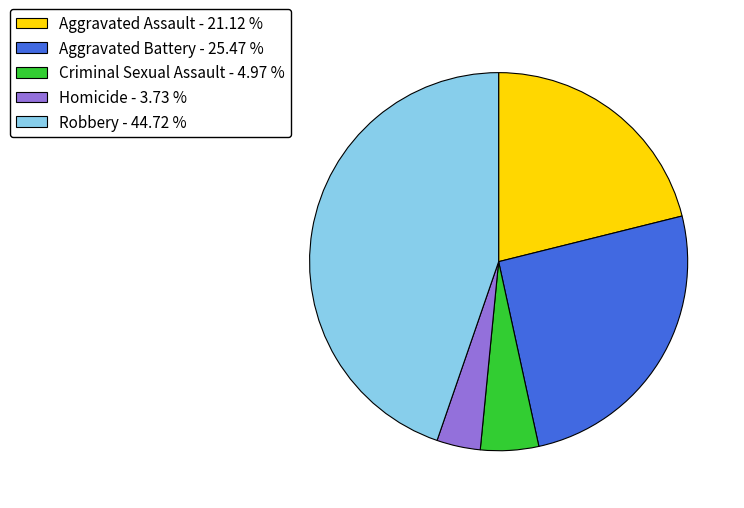

Is it true that Aggravated Battery is 25% of the pie?

True